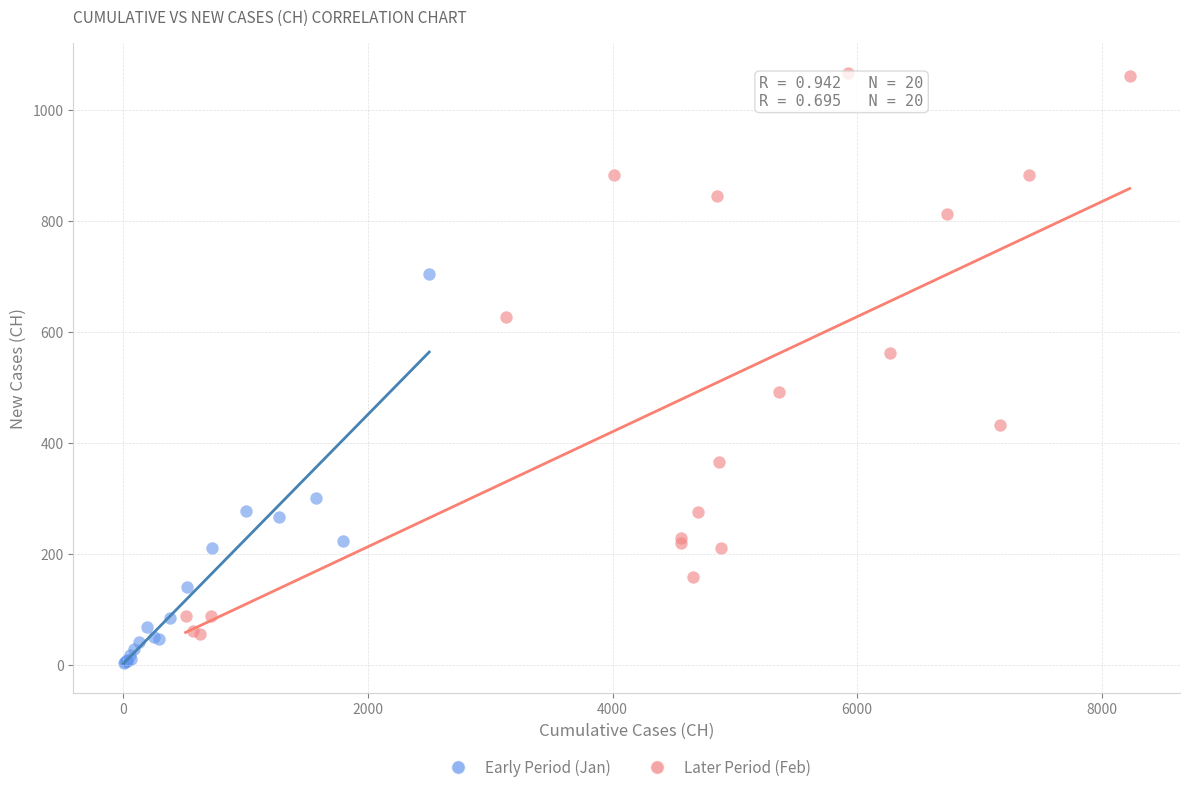

Which series reaches the maximum Y coordinate?

Later Period (Feb)